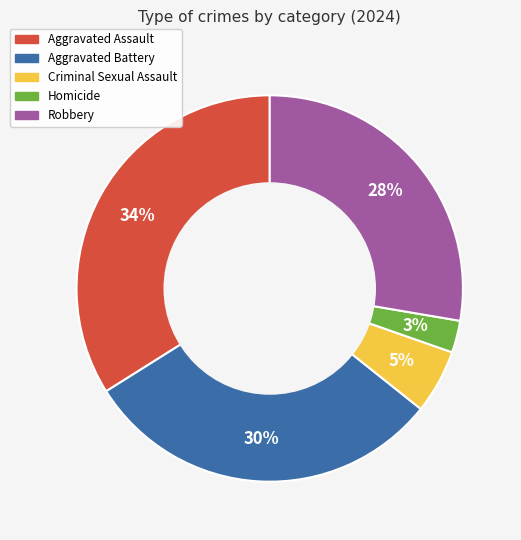

To the nearest percent, what portion does Aggravated Assault represent?

34%